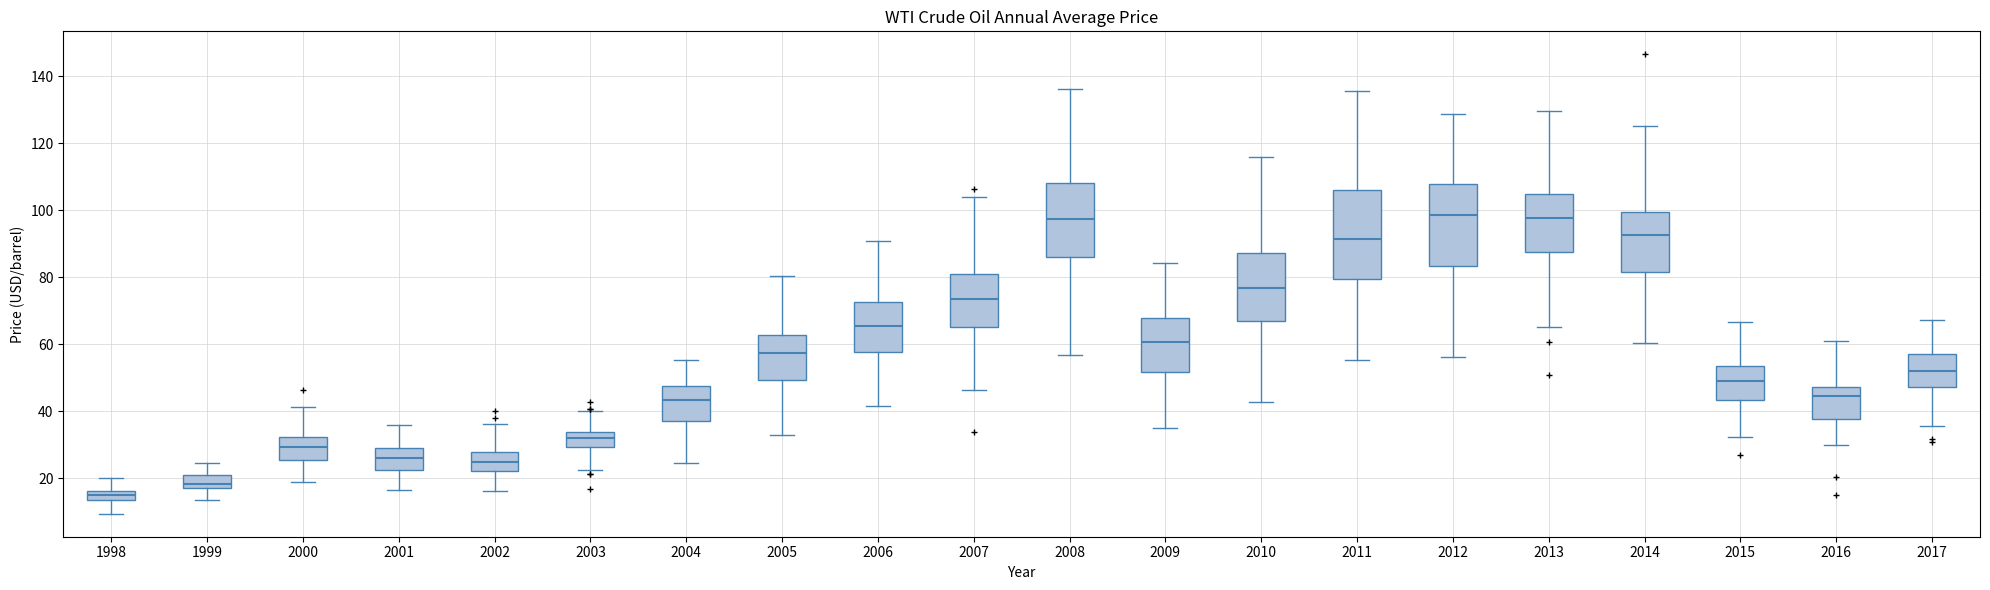

Where does the upper whisker of the box at x = 2006 end on the y-axis? The values are not printed on the chart, so give them approximately, as read against the axis.

90